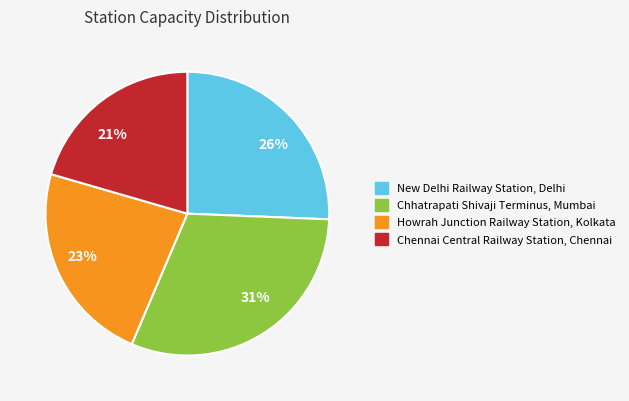

Which slice is the smallest?

Chennai Central Railway Station, Chennai